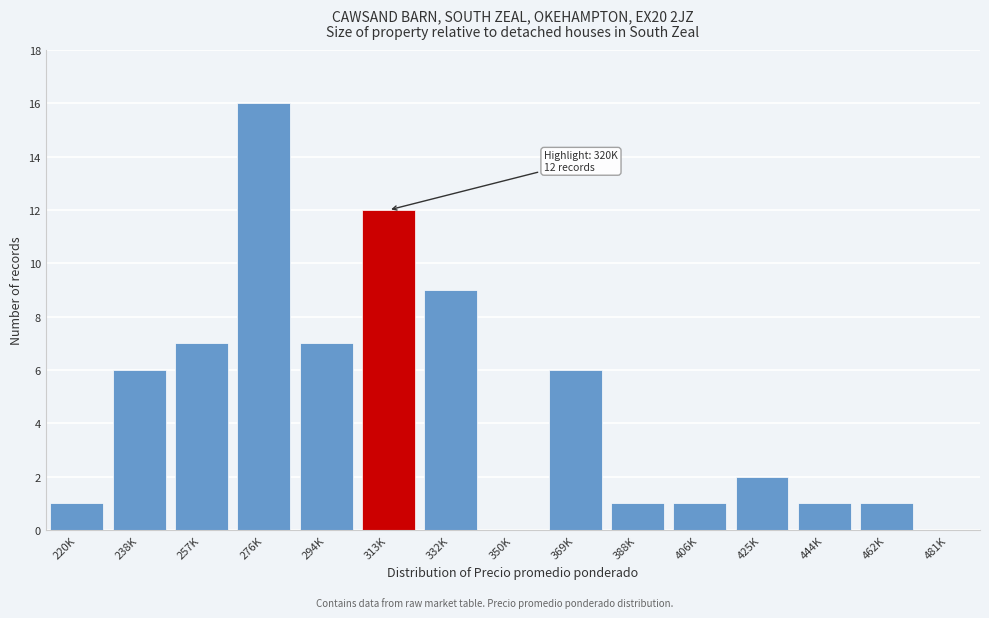

Reading left to right, list all the values displayed in this chart.

220K=1	238K=6	257K=7	276K=16	294K=7	313K=12	332K=9	350K=0	369K=6	388K=1	406K=1	425K=2	444K=1	462K=1	481K=0